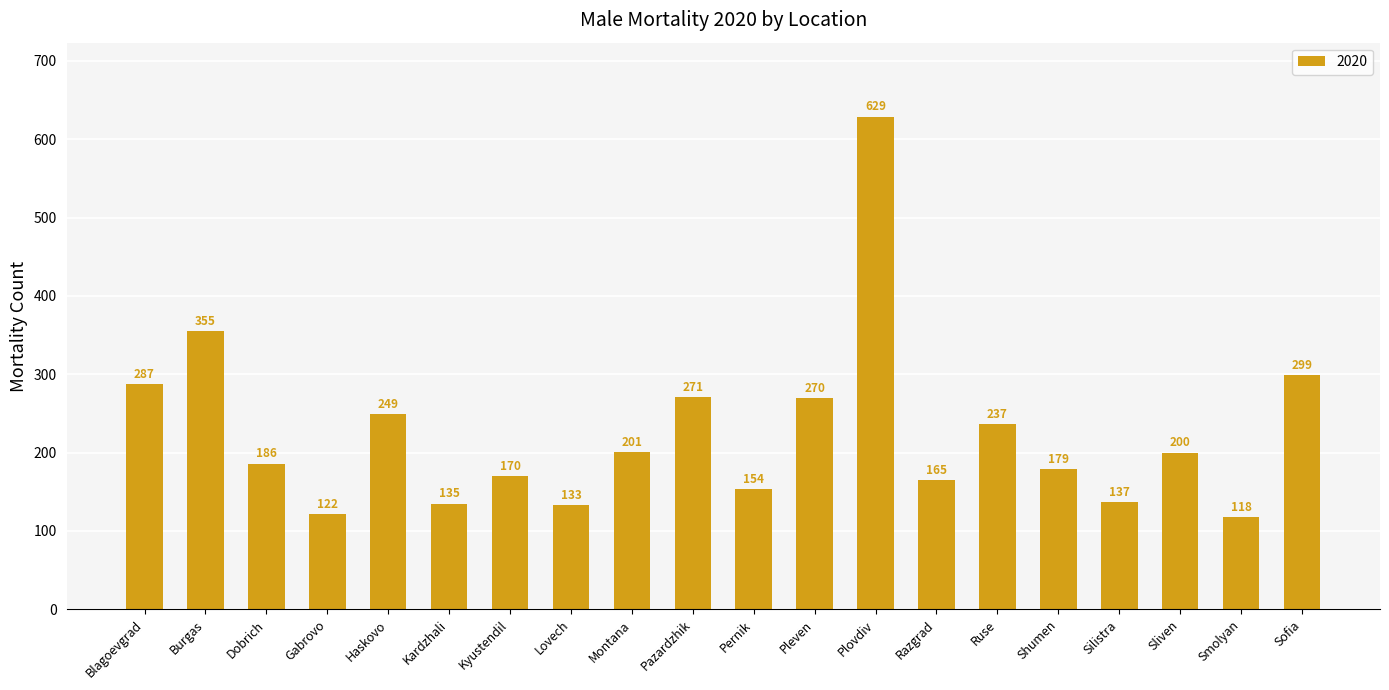

At which label does the data first exceed 200?

Blagoevgrad